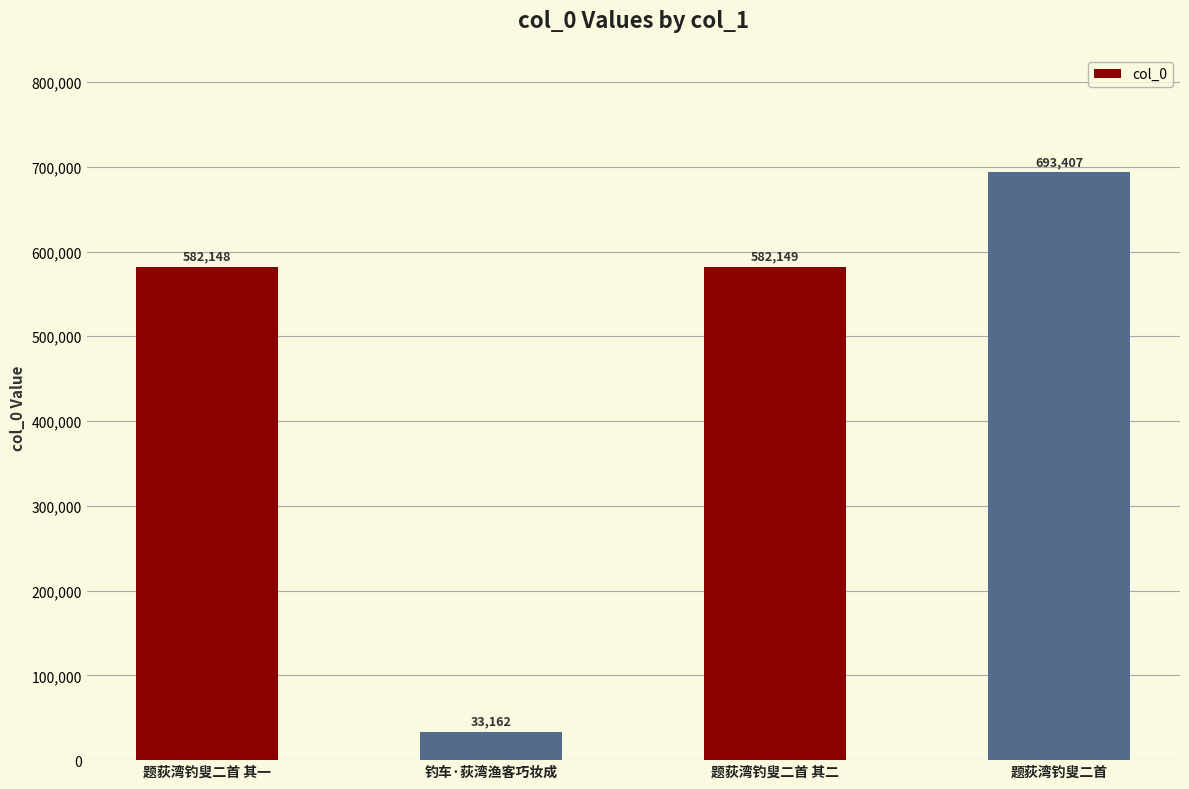

True or false: the data shows 969096 at 题荻湾钓叟二首.

False